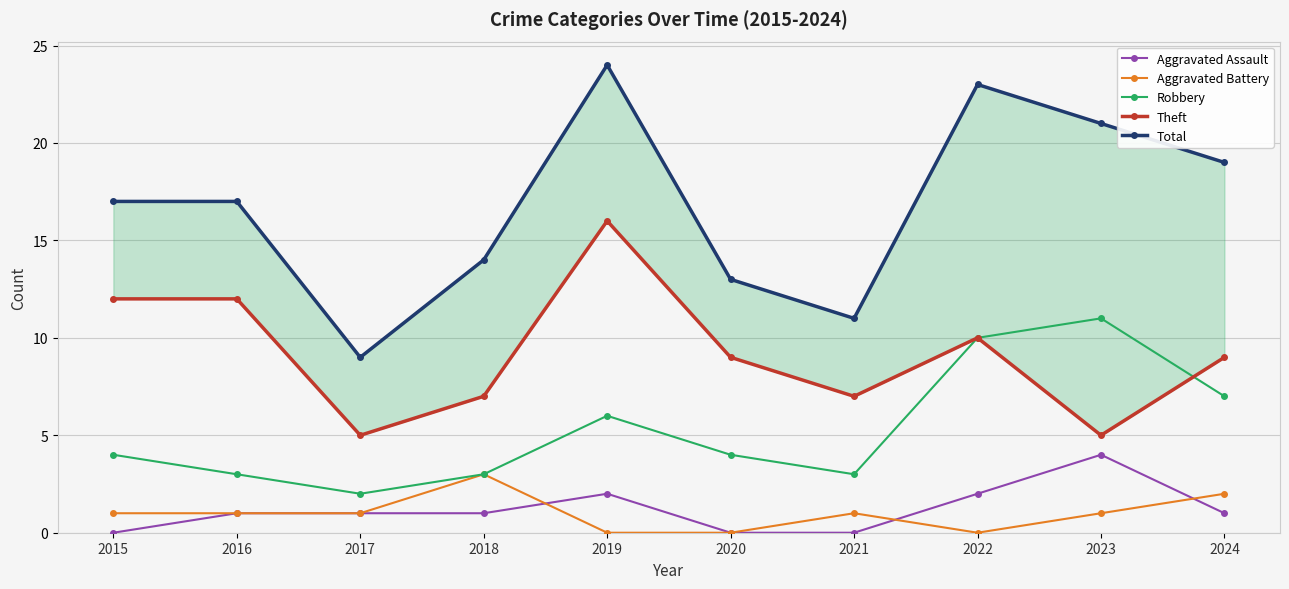

Is the value of Robbery at 2020 greater than the value of Aggravated Assault at 2023?

No